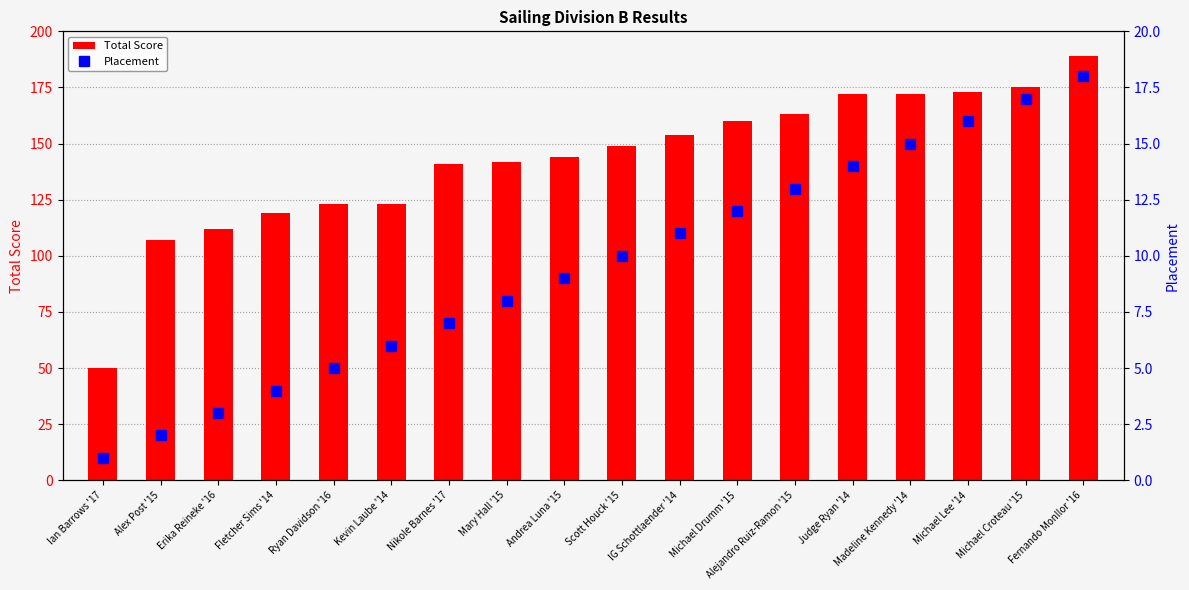

The value of Total Score at Michael Drumm '15 is 109. True or false?

False